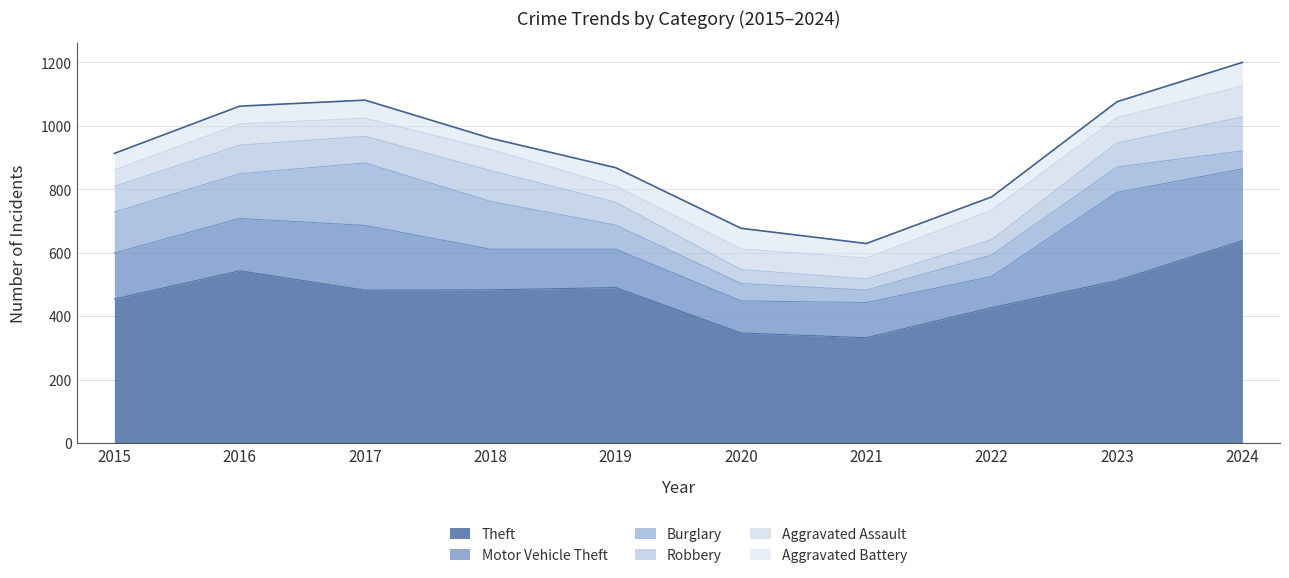

True or false: Burglary and Theft intersect in this chart.

False